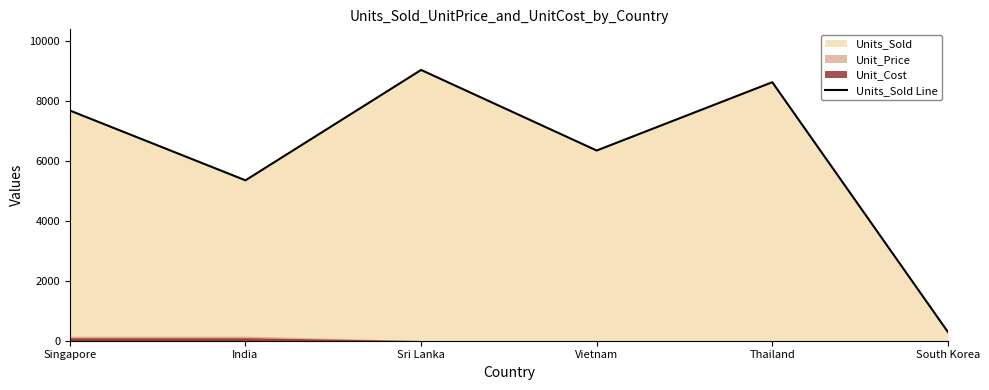

How many interior local peaks (higher than both neighbors) does the data have?

2